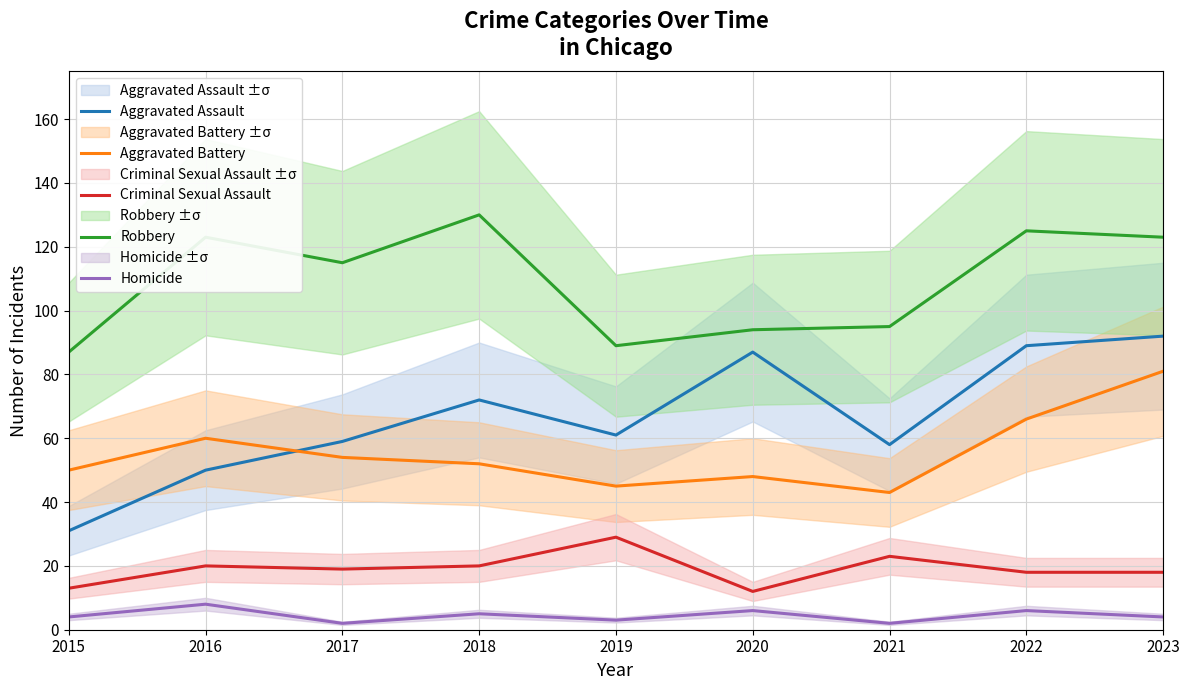

At which label does Homicide first exceed 4?

2016